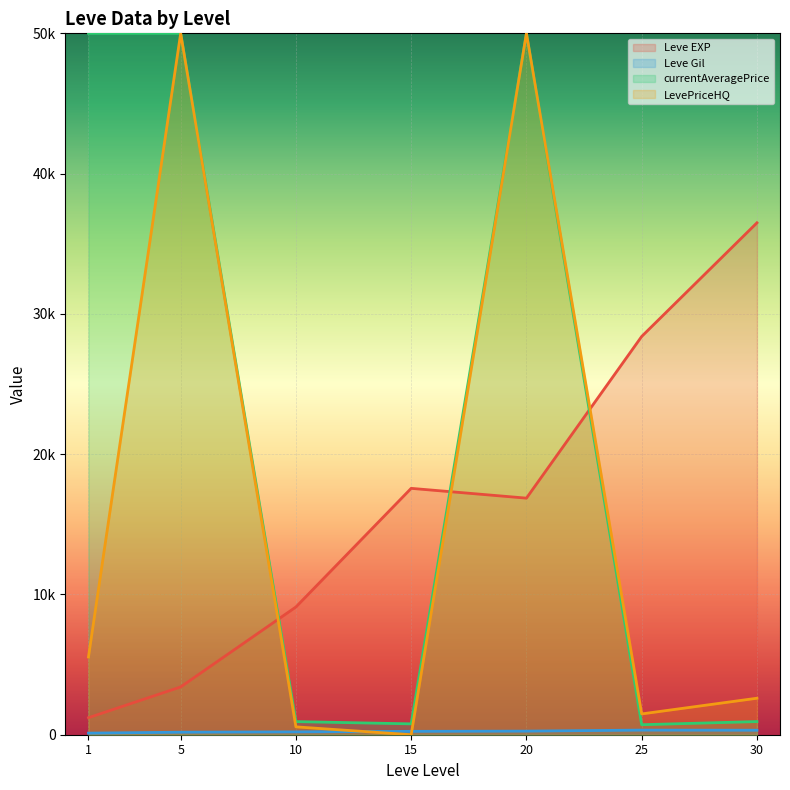

Reading left to right, transcribe all the data shown in this chart.

Leve EXP line: 1=1213.3	5=3405.0	10=9106.7	15=17563.3	20=16865.0	25=28393.3	30=36492.5
Leve Gil line: 1=113.3	5=180.0	10=202.8	15=241.3	20=257.0	25=329.7	30=320.8
currentAveragePrice line: 1=50000.0	5=50000.0	10=935.2	15=775.0	20=50000.0	25=713.5	30=937.2
LevePriceHQ line: 1=5540.0	5=50000.0	10=559.7	15=0.0	20=50000.0	25=1483.3	30=2602.0